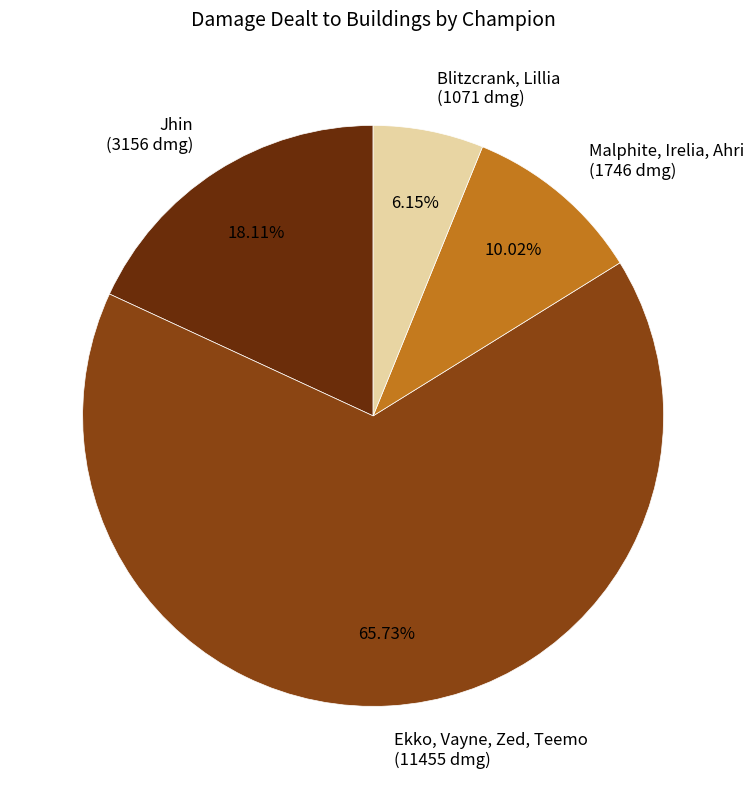

Combined, do Jhin (3156 dmg) and Ekko, Vayne, Zed, Teemo (11455 dmg) account for over 50%?

Yes